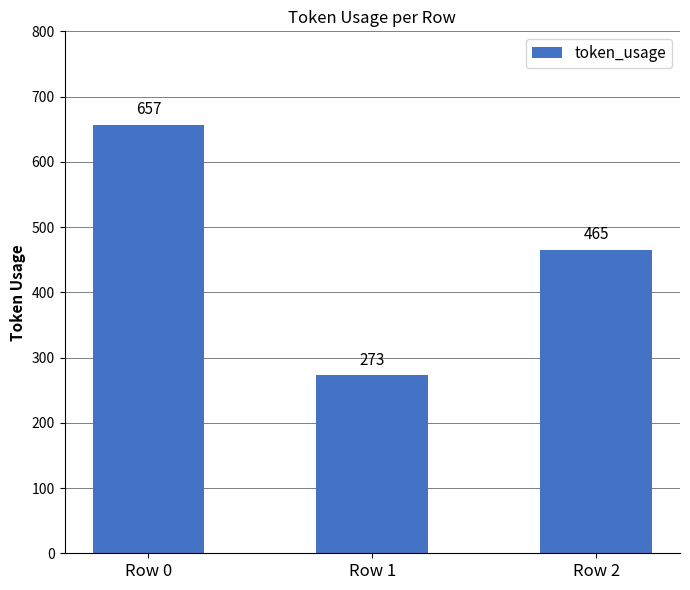

Reading right to left, extract all data points from this chart.

Row 2=465	Row 1=273	Row 0=657